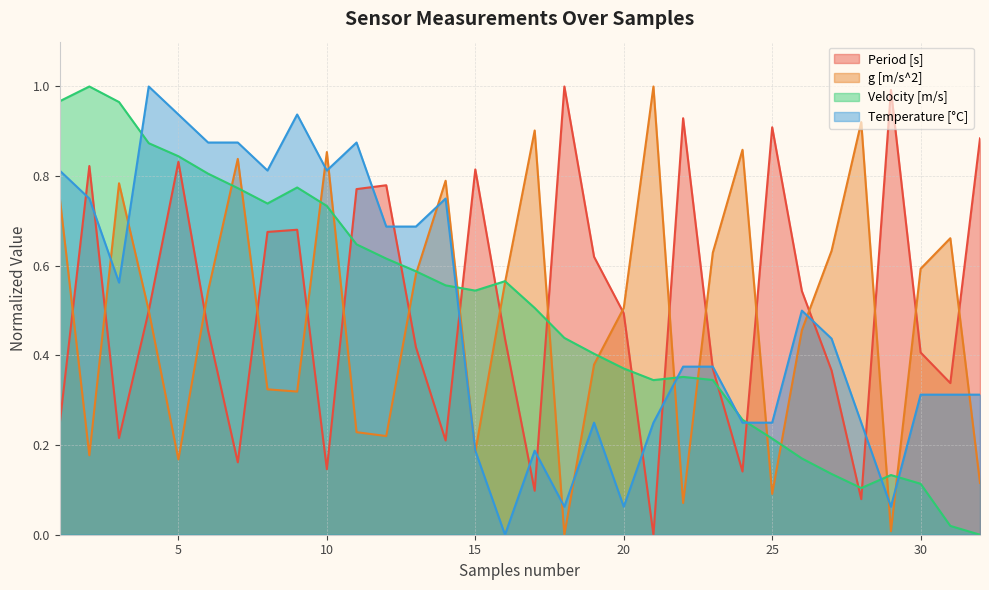

True or false: Velocity [m/s] and g [m/s^2] cross at least once.

True